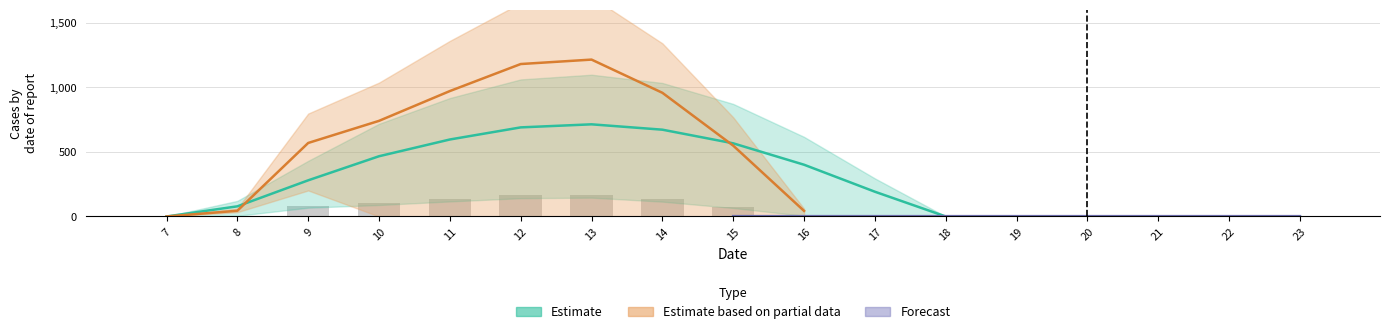

Is it true that the value at 21 is 114.5?

False